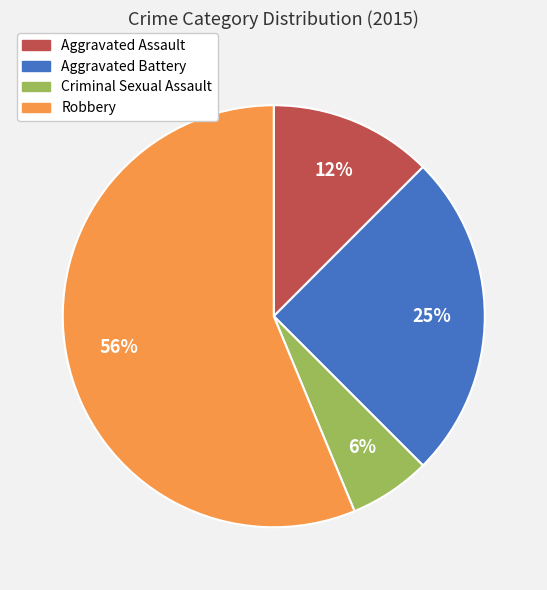

To the nearest percent, what is the combined percentage of Criminal Sexual Assault and Aggravated Battery?

31%